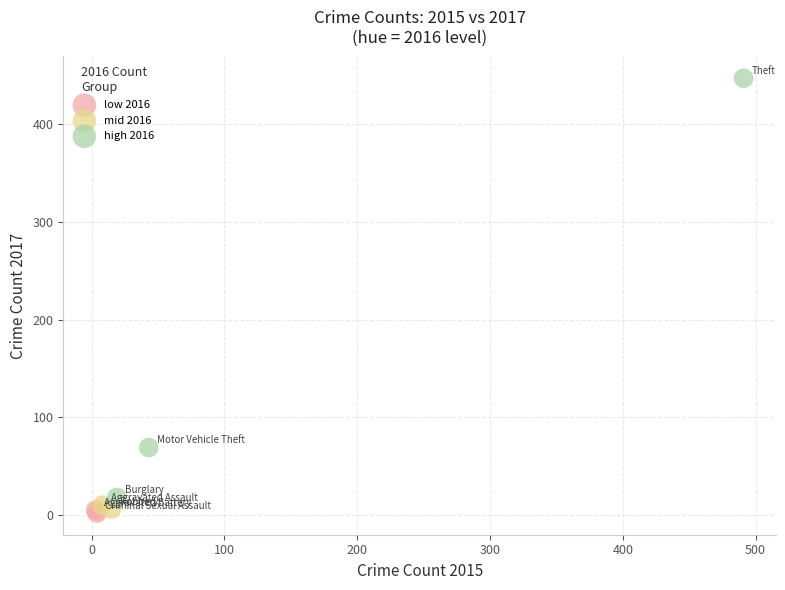

Which series reaches the maximum Y coordinate?

high 2016